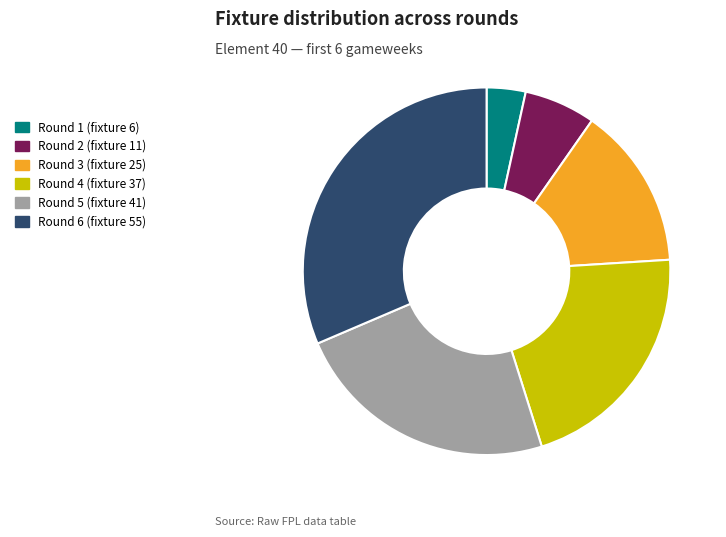

Rank the categories by value from lowest to highest.

Round 1 (fixture 6), Round 2 (fixture 11), Round 3 (fixture 25), Round 4 (fixture 37), Round 5 (fixture 41), Round 6 (fixture 55)